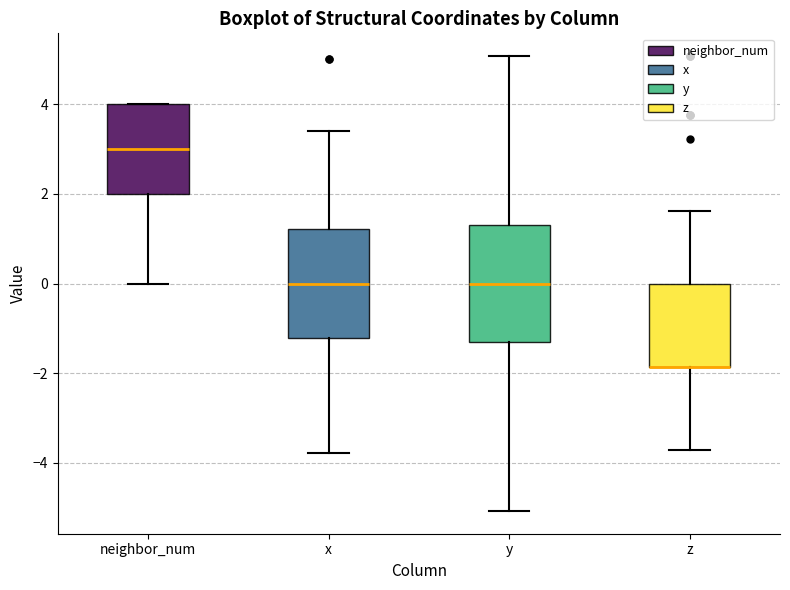

Where is the upper edge of the box for z on the y-axis? The values are not printed on the chart, so give them approximately, as read against the axis.

0.0